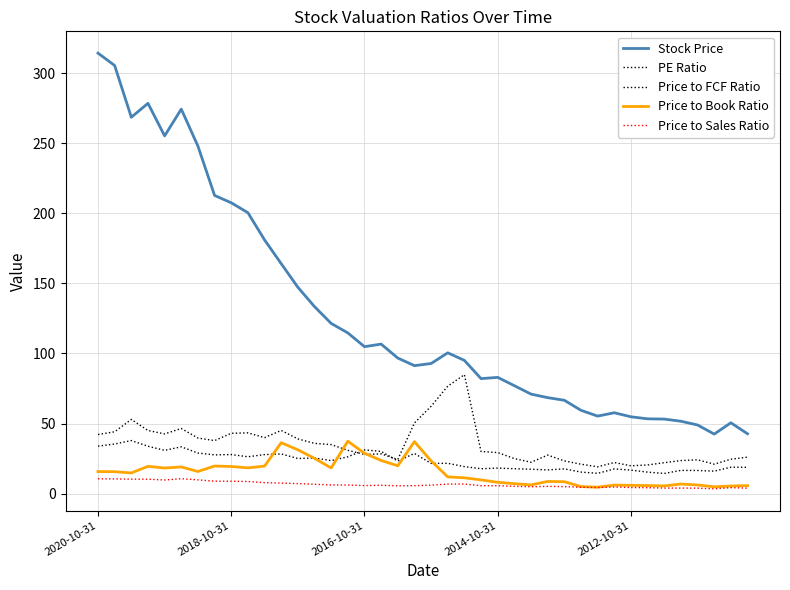

At which label does PE Ratio reach its peak?

22